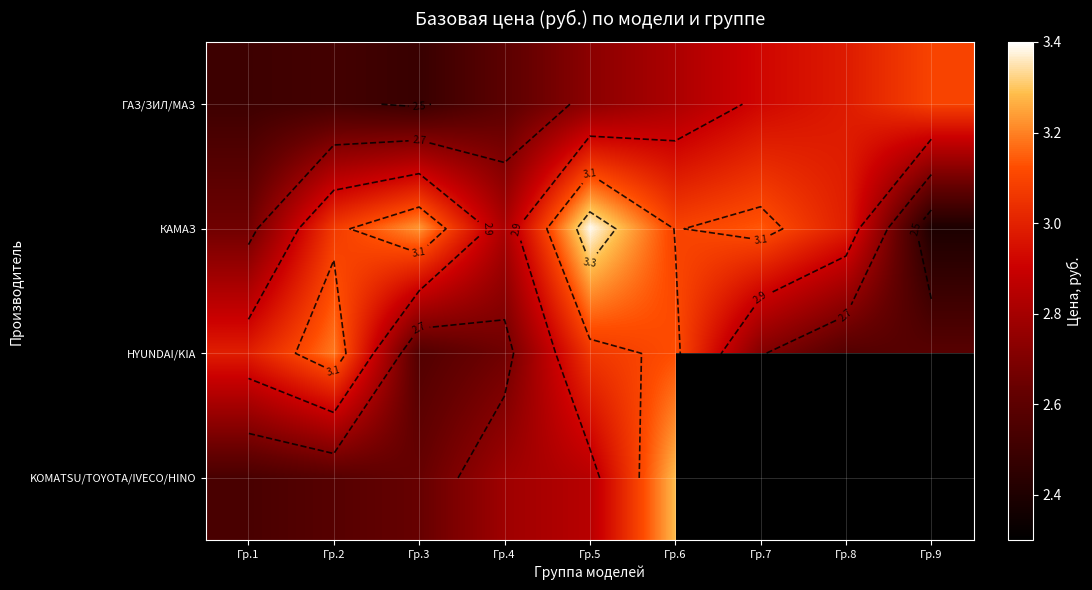

What is the spread (max minus min) of values at Гр.4?

0.2